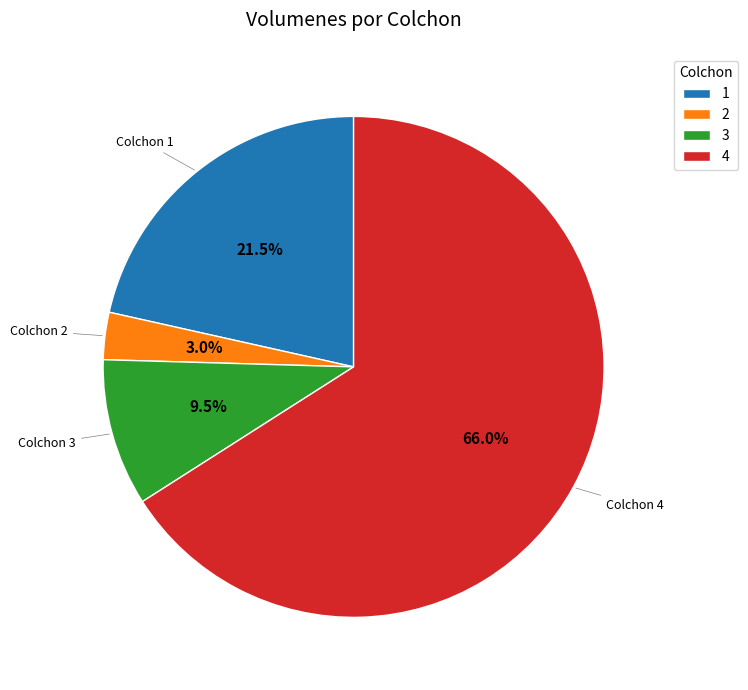

Which has a higher value, 2 or 4?

4